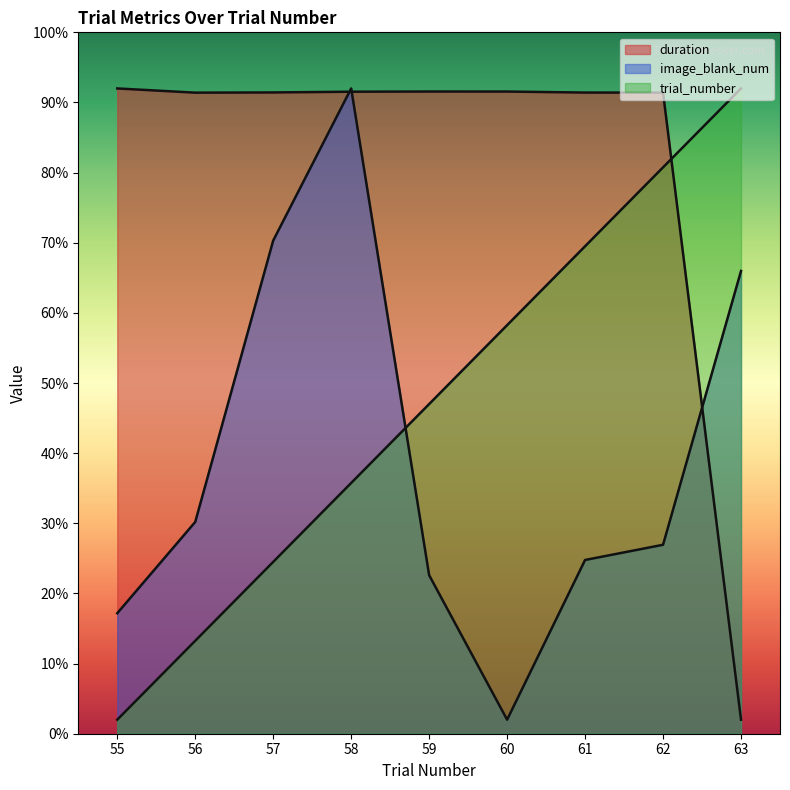

What is the smallest value displayed?

2.0